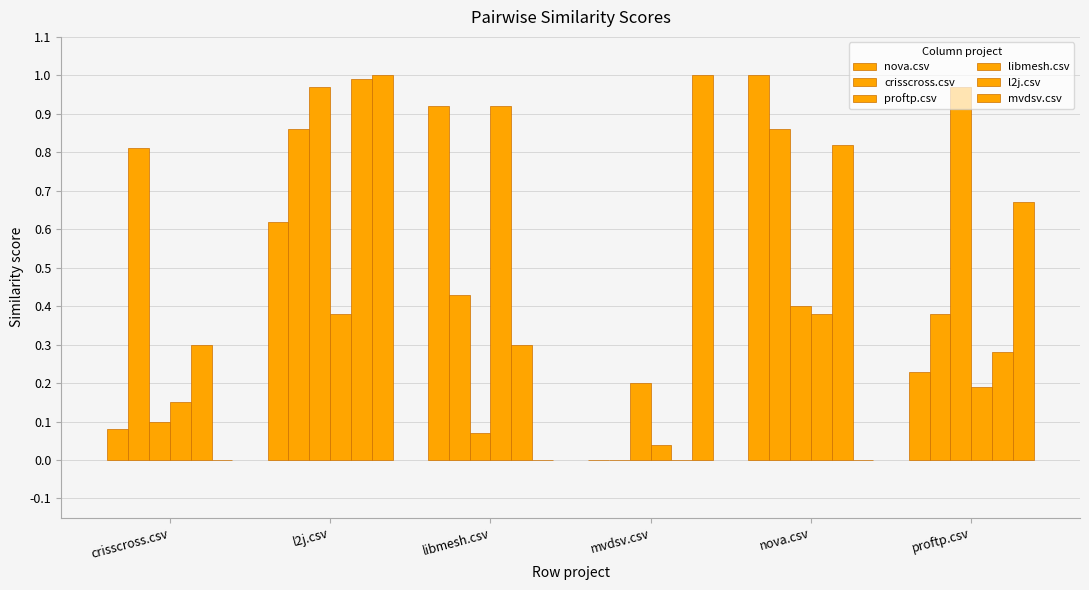

How many groups of bars are there?

6